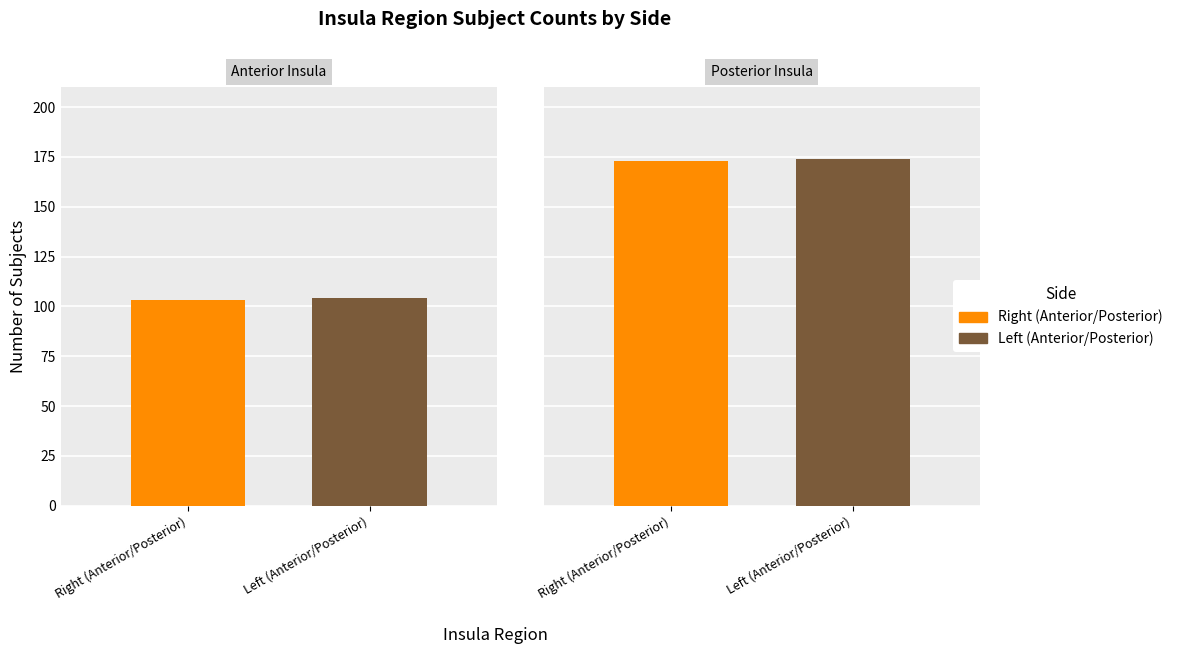

Which series has the largest total across all categories?

Left (Anterior/Posterior)